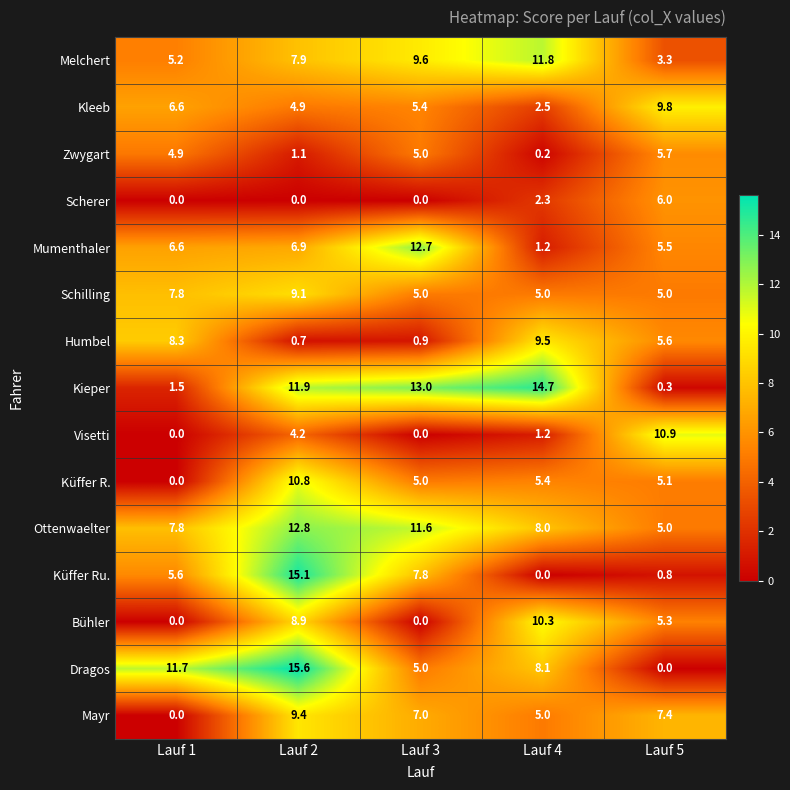

At which category does the chart reach its peak across all series?

Lauf 2